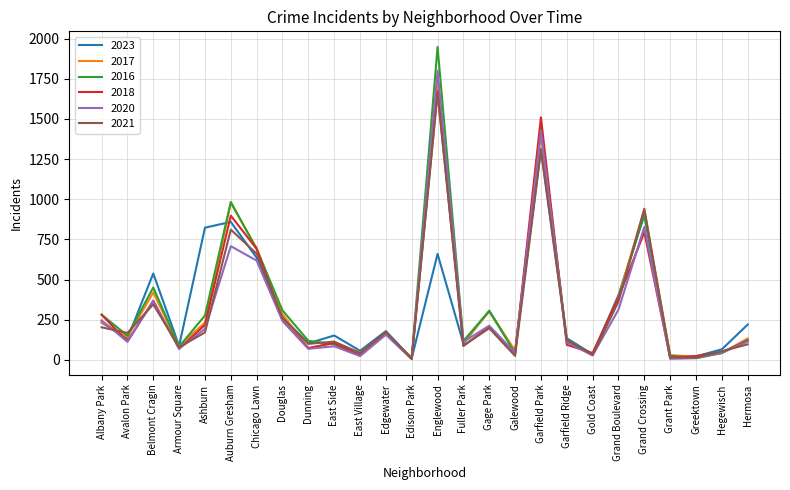

Between East Side and Englewood, which series saw the biggest shift?

2016